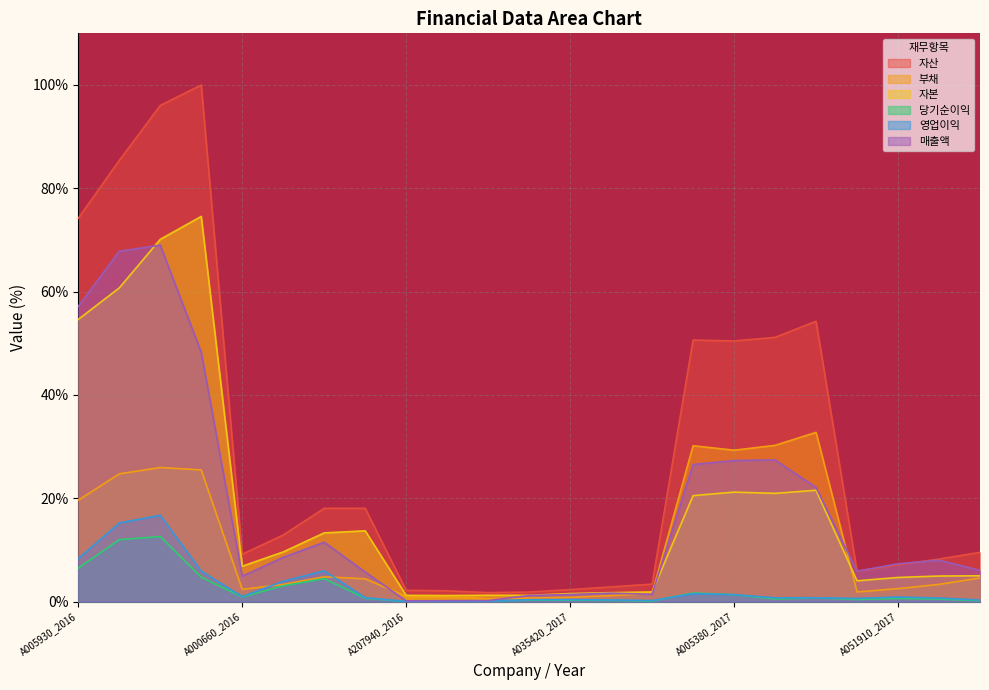

At which category is the sum across all series the highest?

A005930_2018